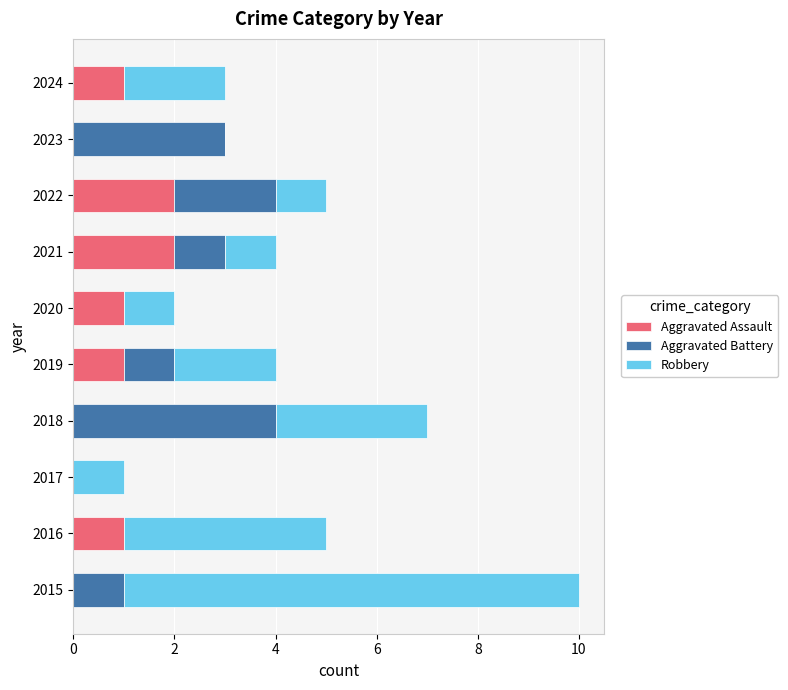

At which category is the sum across all series the highest?

2015